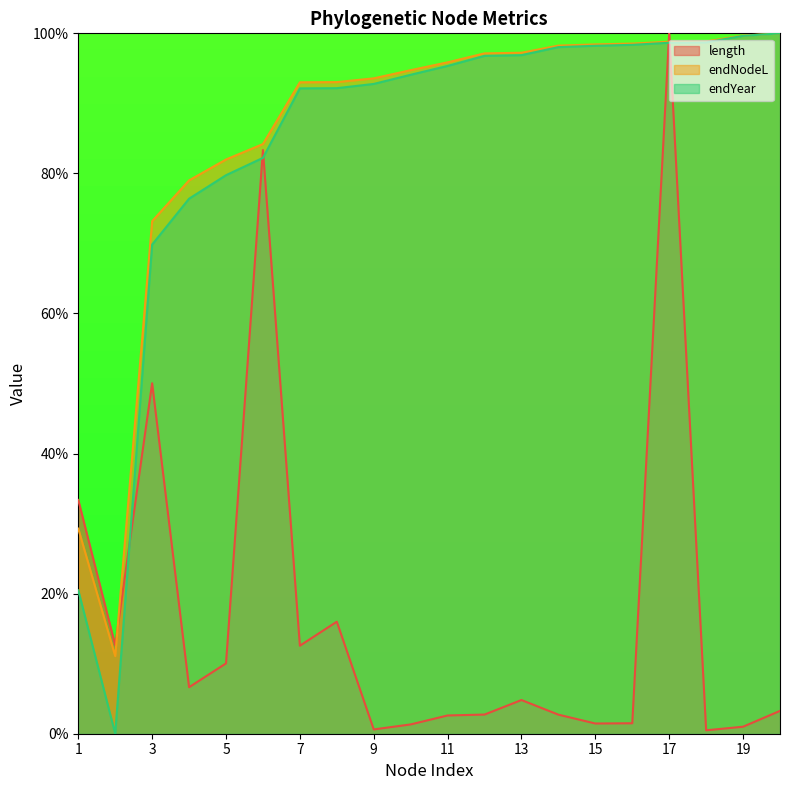

Reading left to right, what are all the values shown in this chart?

length: 33.4	12.6	50.0	6.6	10.0	83.3	12.6	16.0	0.6	1.3	2.6	2.7	4.8	2.7	1.5	1.5	100.0	0.5	1.0	3.3
endNodeL: 29.3	11.1	73.2	79.0	82.0	84.2	93.0	93.0	93.6	94.7	95.9	97.1	97.2	98.2	98.4	98.5	98.8	98.8	99.7	100.0
endYear: 20.5	0.0	69.8	76.4	79.7	82.2	92.1	92.2	92.8	94.1	95.3	96.8	96.9	98.0	98.2	98.4	98.7	98.7	99.6	100.0